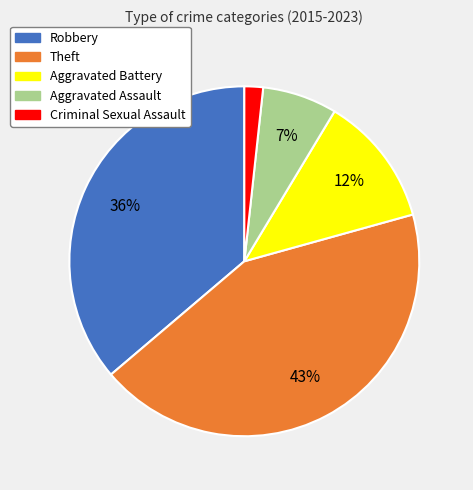

Which slice is the smallest?

Criminal Sexual Assault